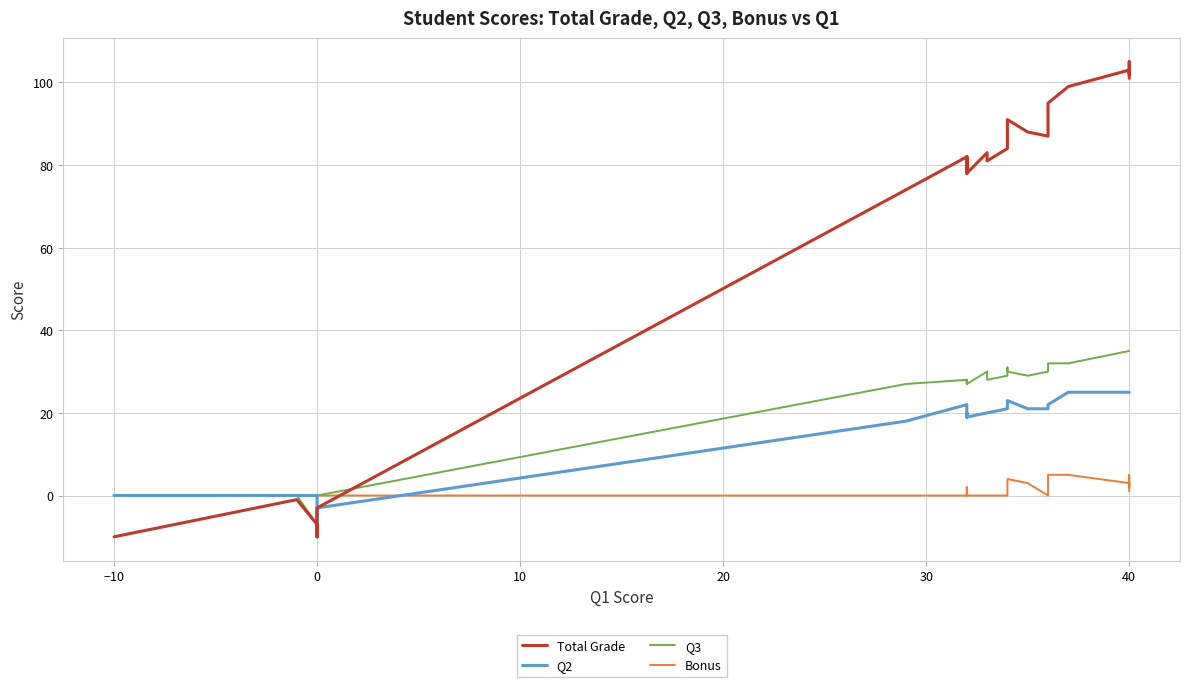

How many lines are shown in the chart?

4